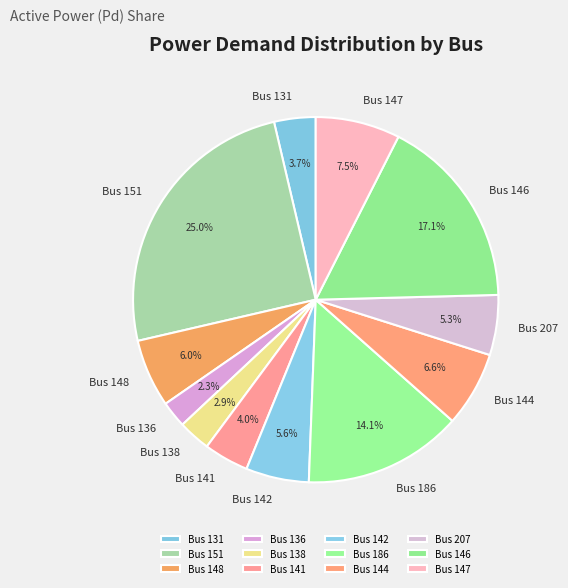

What is the total percentage of Bus 186 and Bus 136?

16.4%